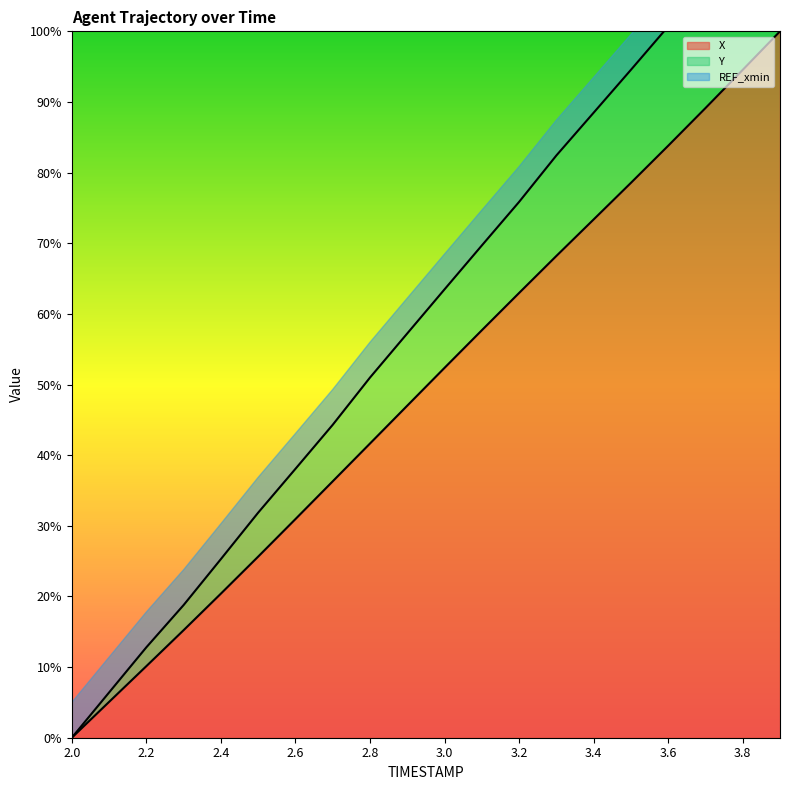

Which category has the lowest value in the Y series?

2.0